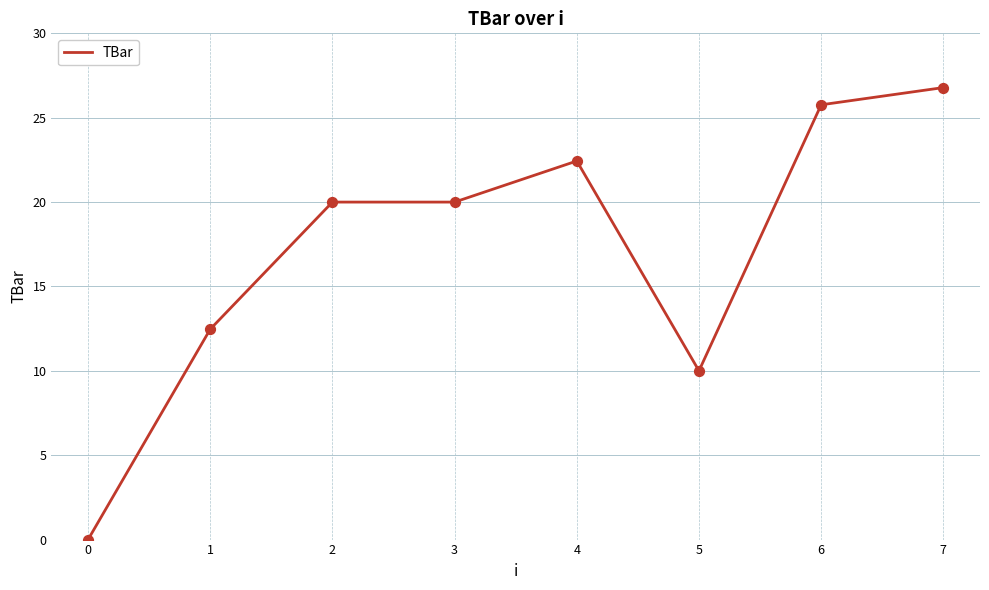

What is the ratio of the value at 6 to the value at 3?

1.3